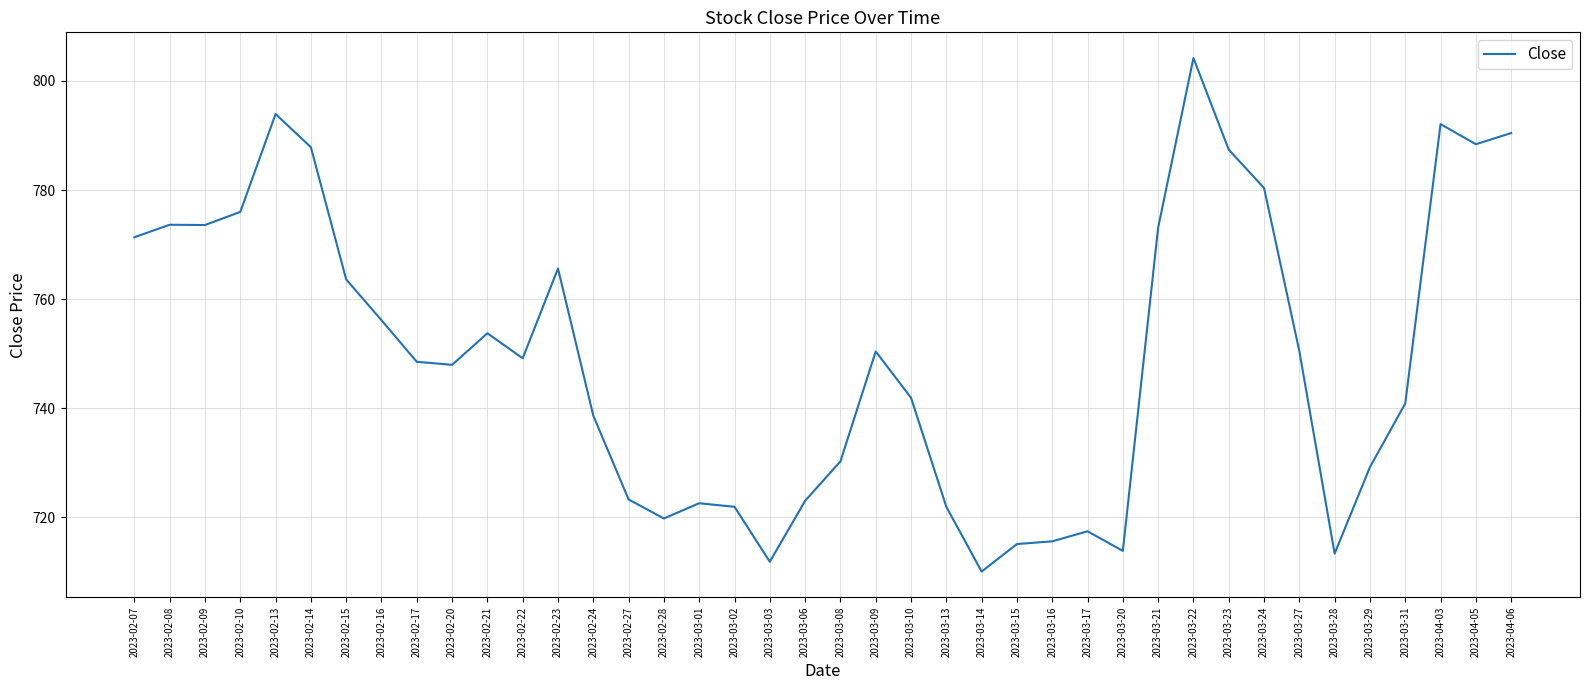

What position from the right is 2023-03-14?

16